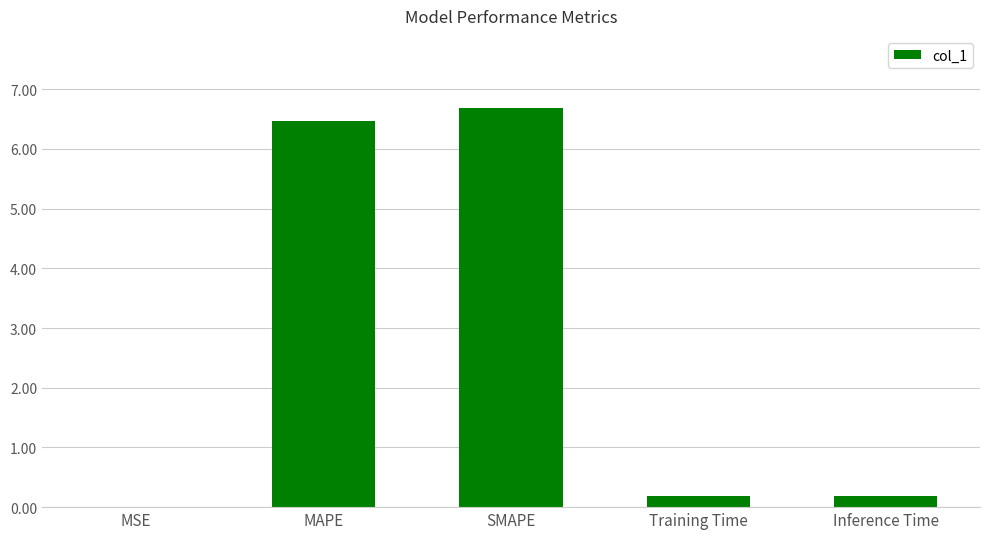

At which category does the chart reach its peak across all series?

SMAPE